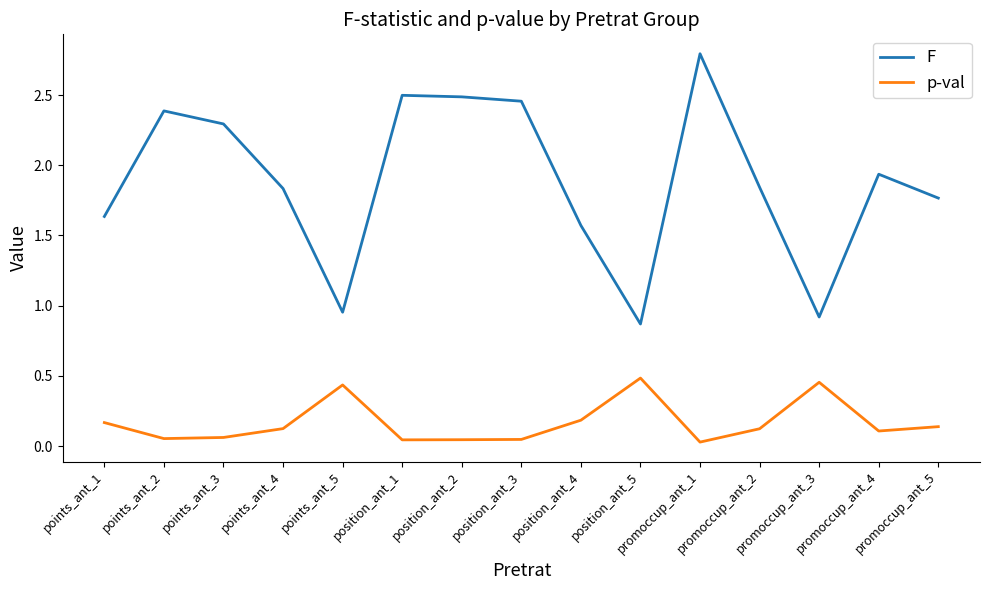

Is it true that p-val equals 0.2 at position_ant_4?

True